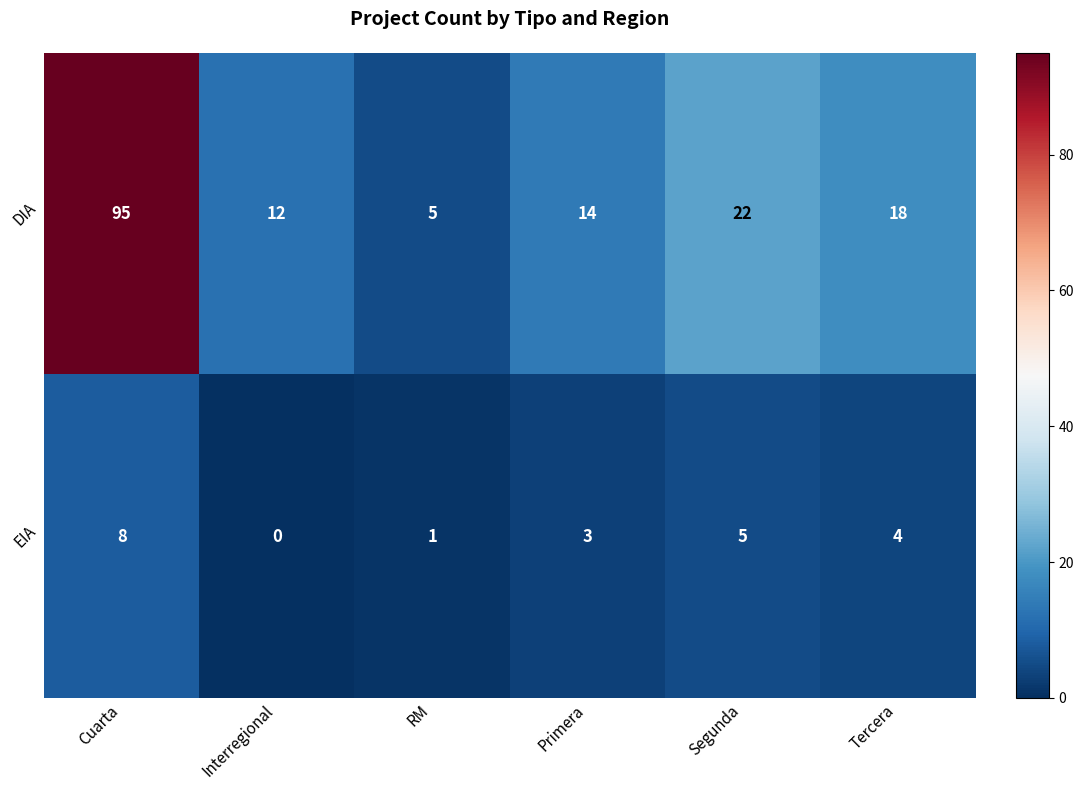

How many distinct data groups are displayed?

2